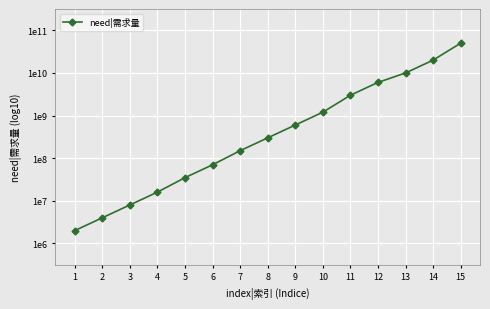

True or false: the data shows 10.2 at 2.

False